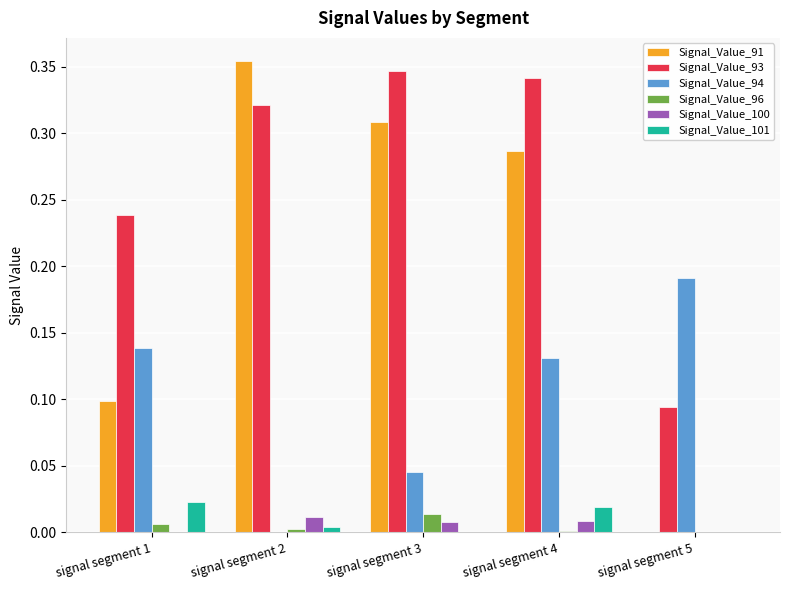

Which series has the widest spread of values?

Signal_Value_91